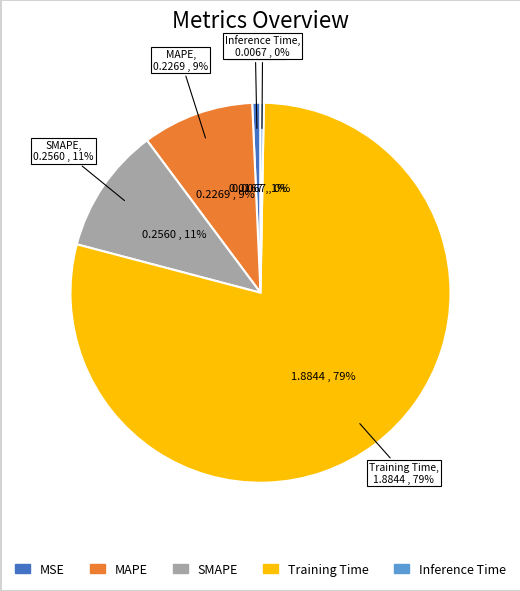

What percentage is the SMAPE slice, to the nearest percent?

11%